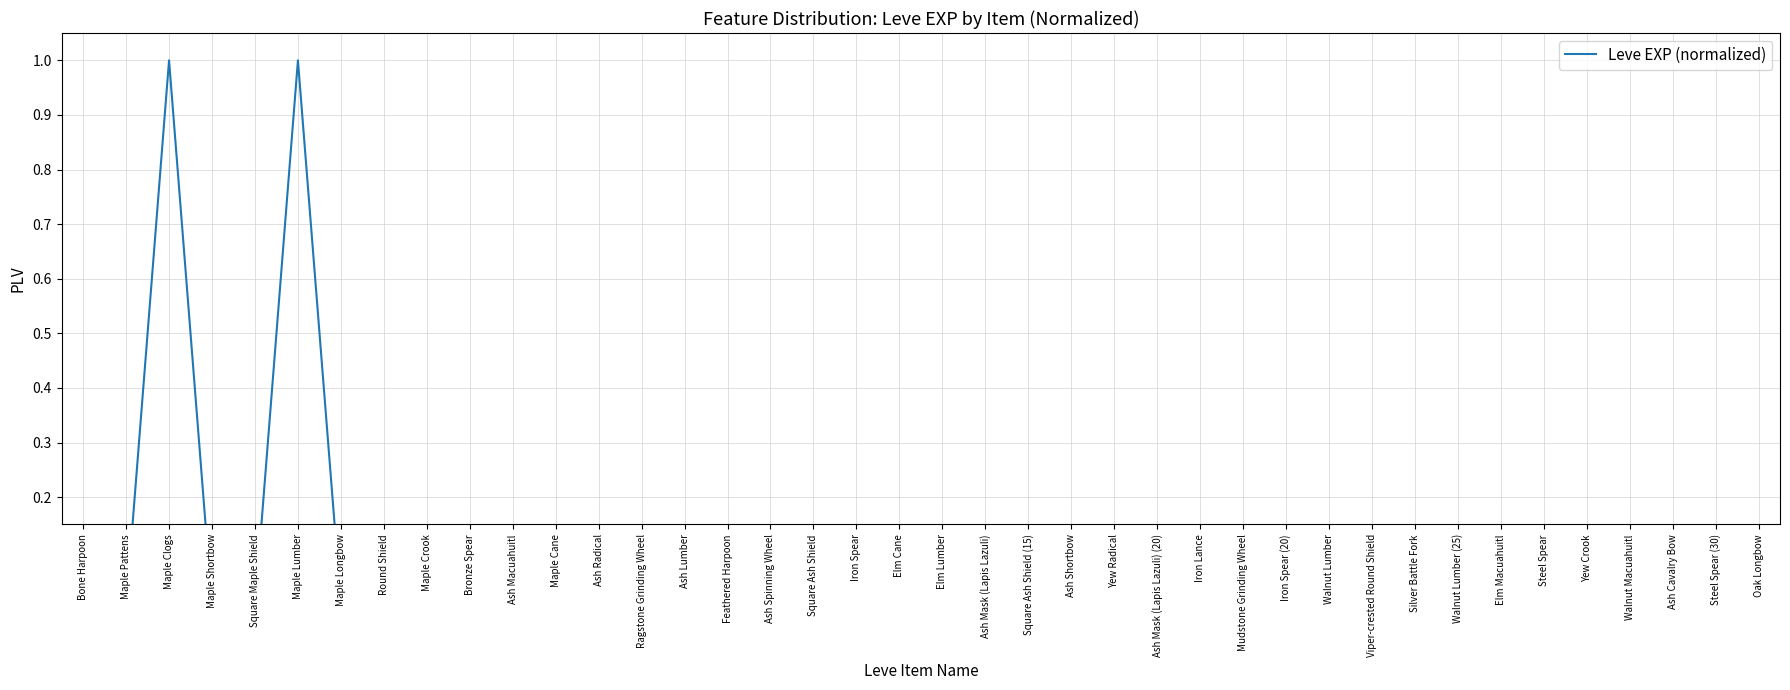

Between Ash Mask (Lapis Lazuli) (20) and Steel Spear (30), which is larger?

Steel Spear (30)